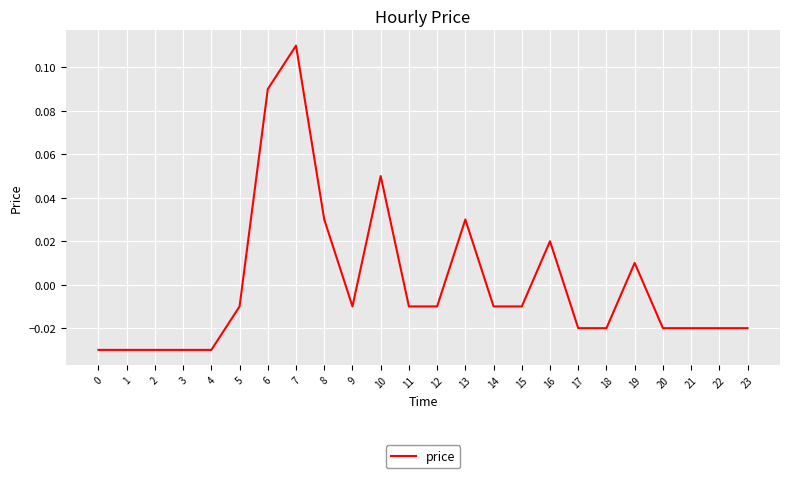

Which has a higher value, 8 or 17?

8